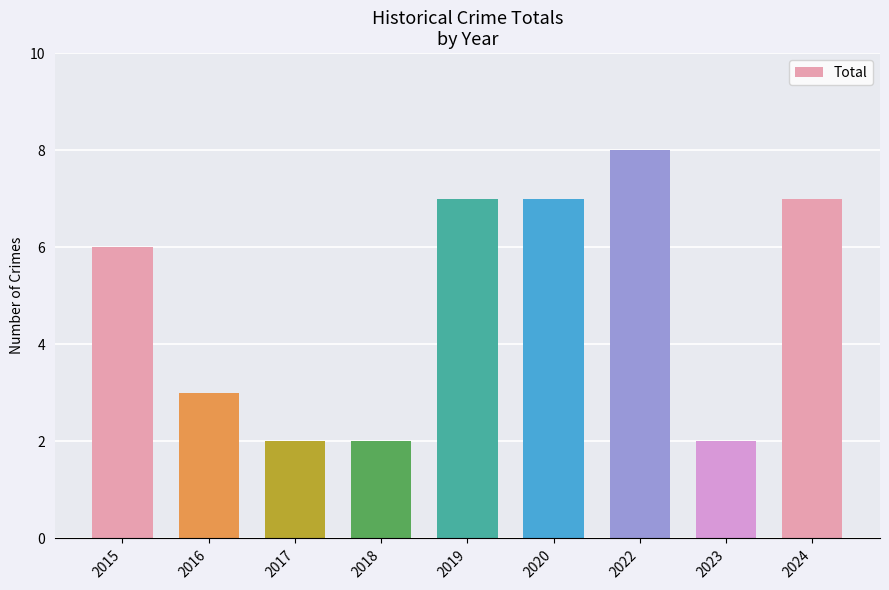

What is the value of the 1st bar from the left?

6